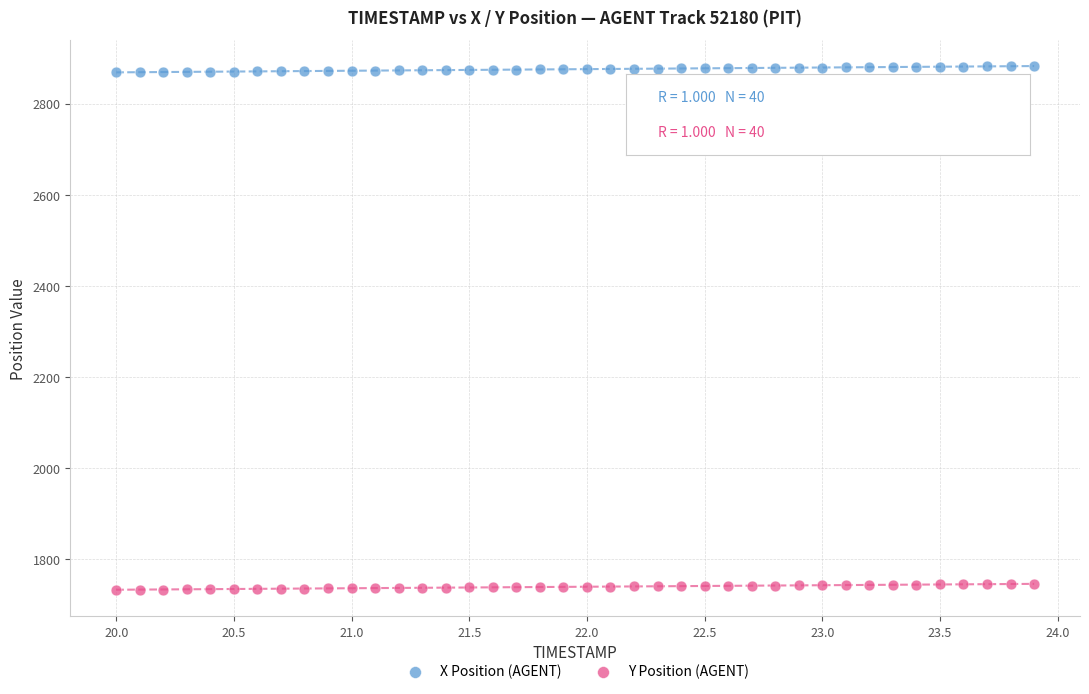

What is the X range (max minus min) for the scatter plot?

3.9